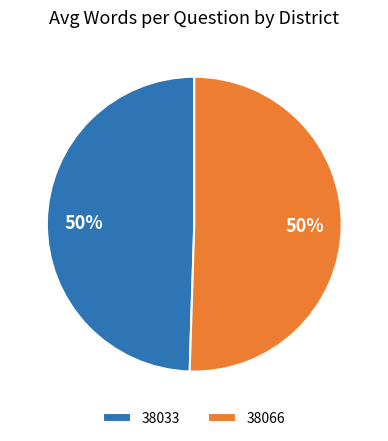

Which slice represents more than half of the pie?

38066